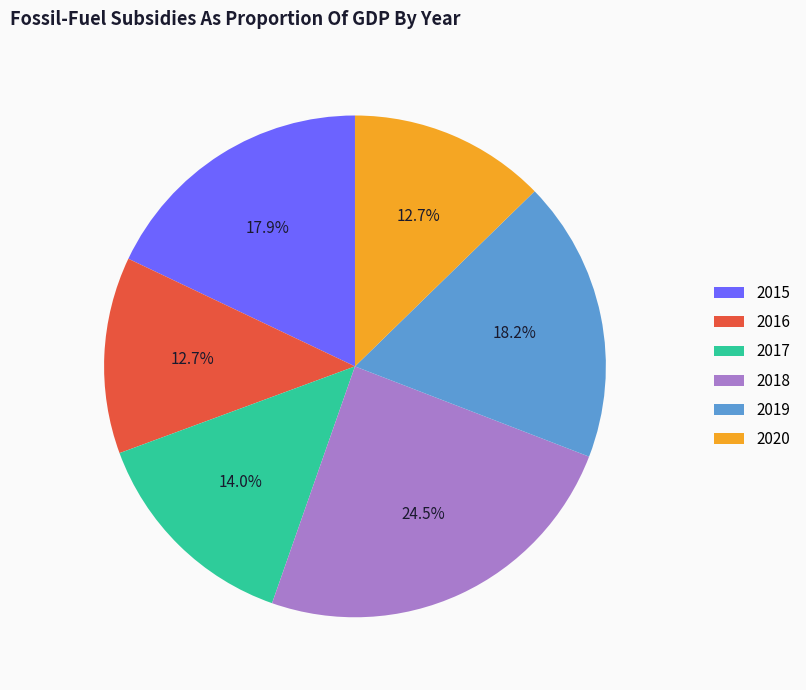

True or false: 2020 accounts for 62% of the total.

False